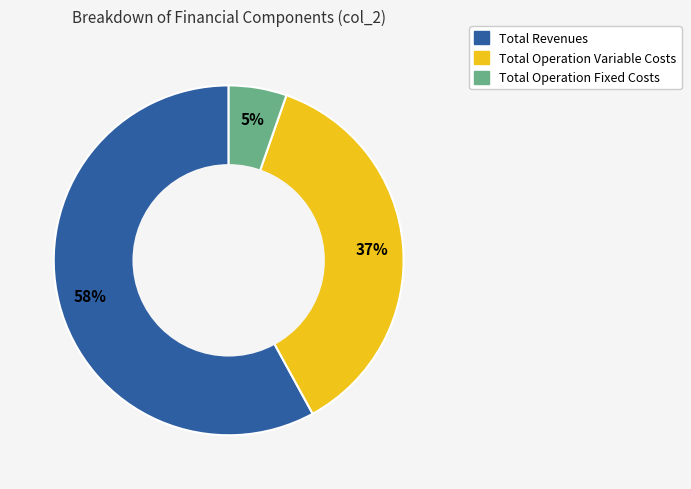

To the nearest percent, what is the difference between the largest and smallest slice percentages?

53%